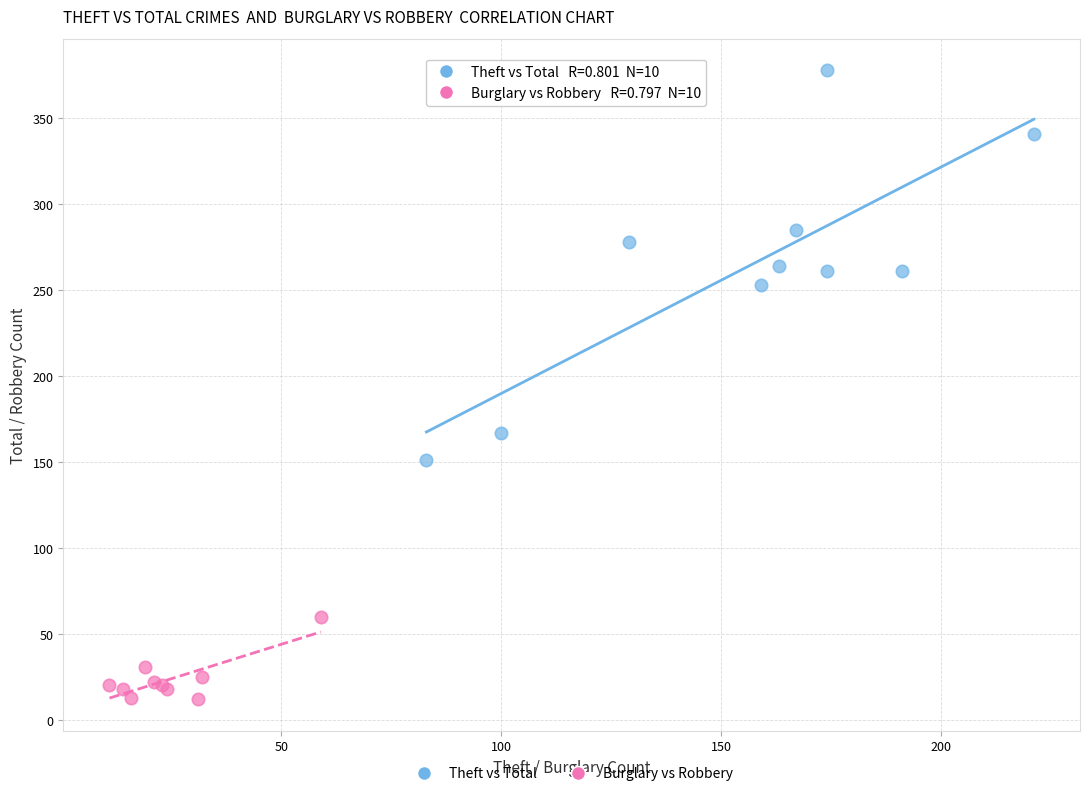

Which series has the widest spread of Y values?

Theft vs Total